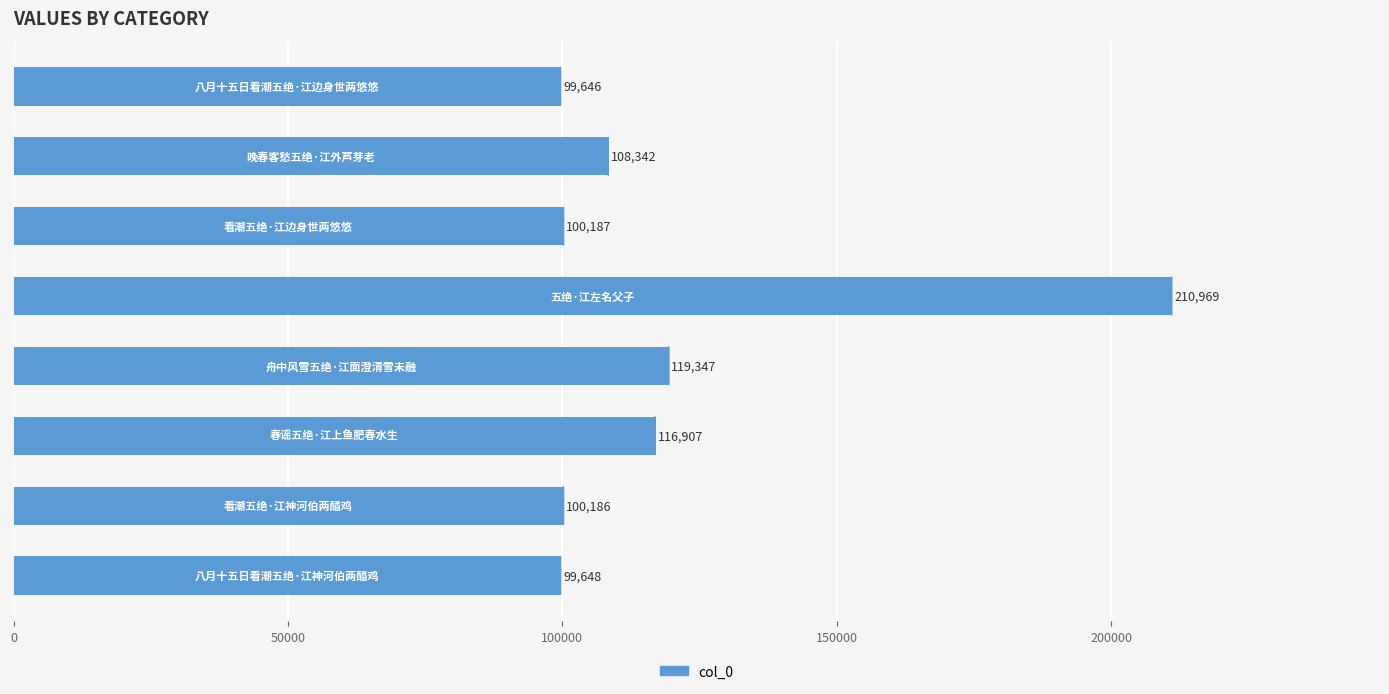

What is the minimum value shown in the chart?

99646